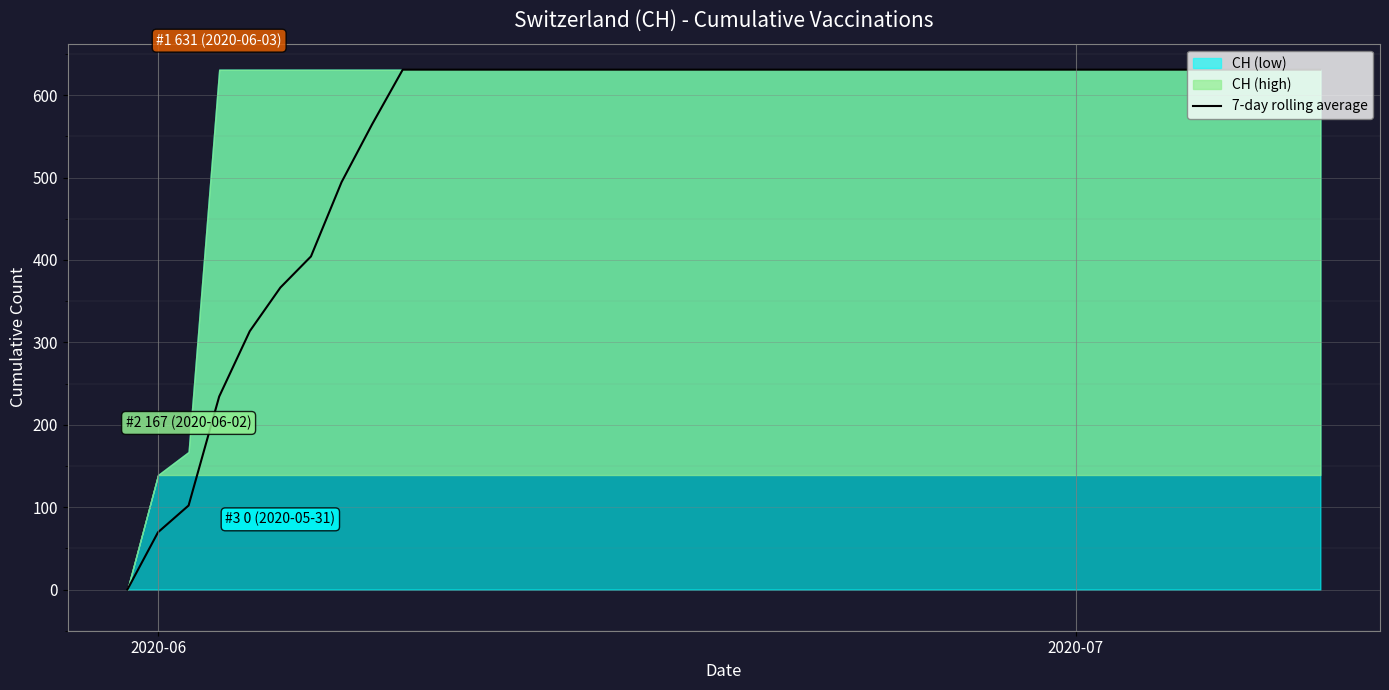

What is the maximum value shown in the chart?

631.0